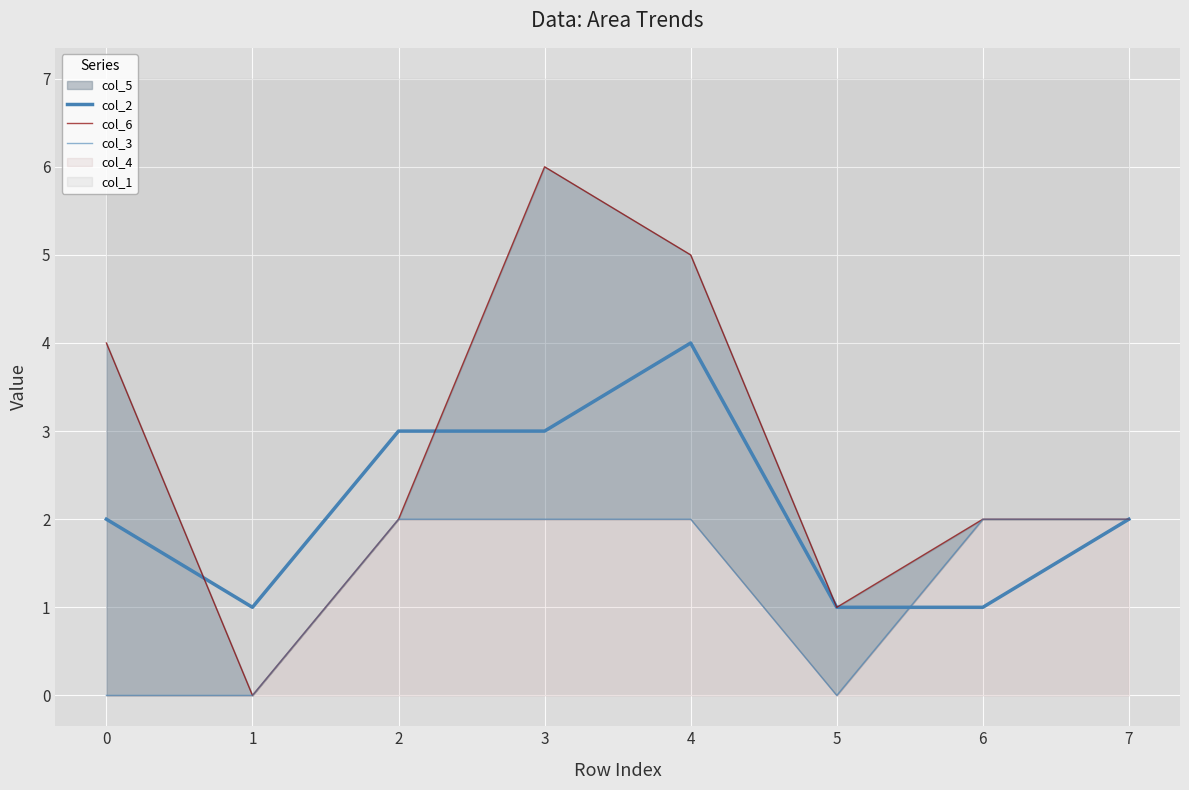

Is it true that col_2 equals 5 at 3?

False